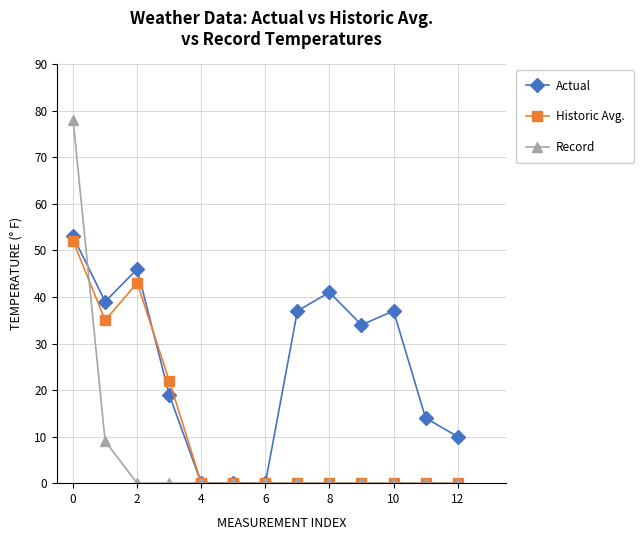

Rank the series by their average value, from lowest to highest.

Record, Historic Avg., Actual